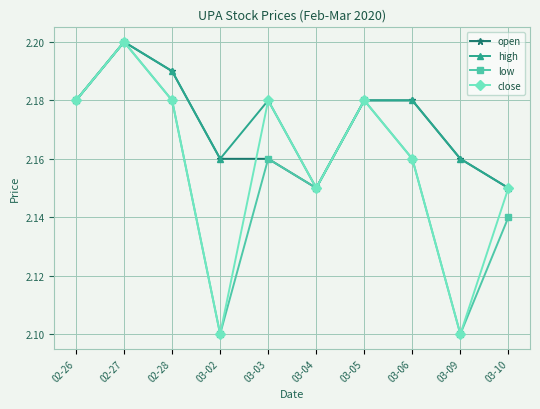

At which category is the sum across all series the highest?

02-27